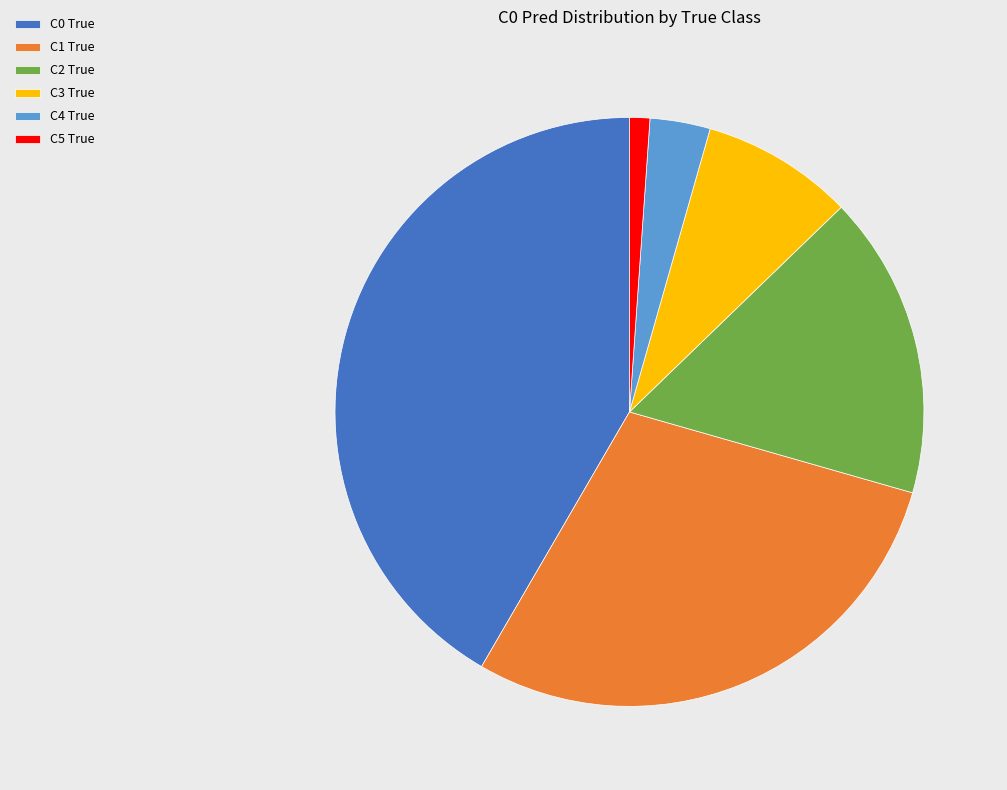

Which has a higher value, C1 True or C3 True?

C1 True